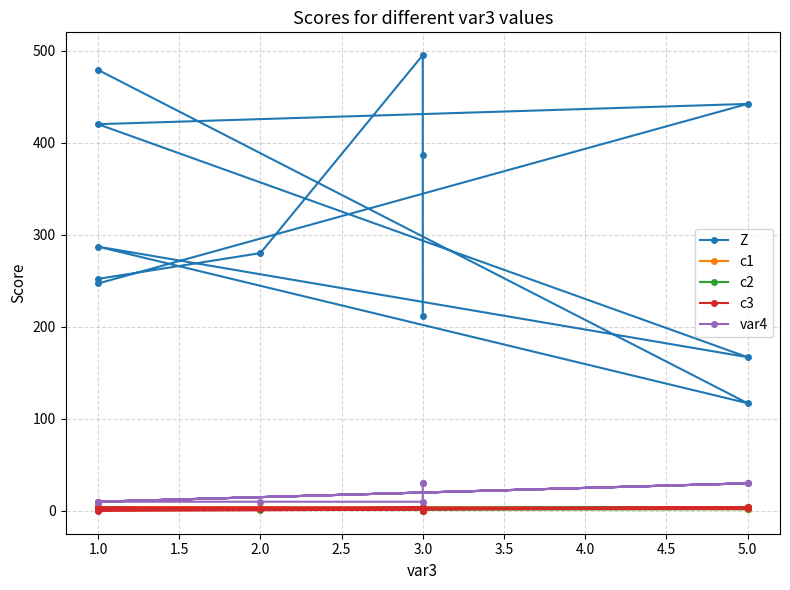

Which has a higher value, 2.0 or 1.0?

1.0